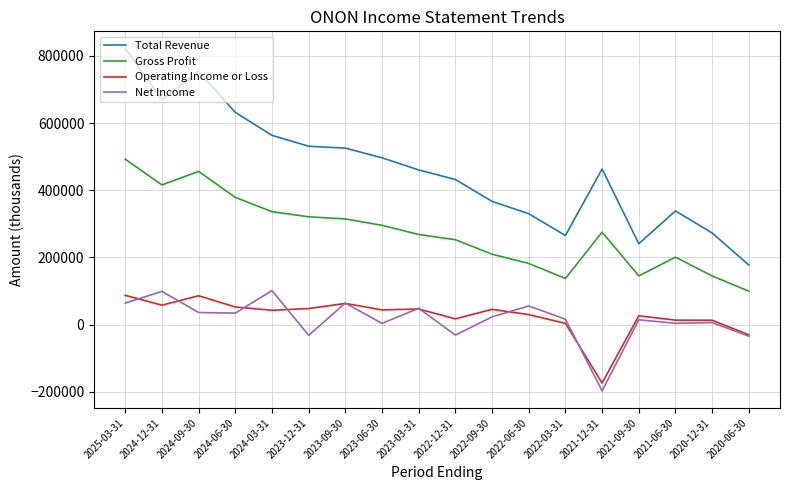

Which series changed the most between 2024-03-31 and 2022-12-31?

Net Income